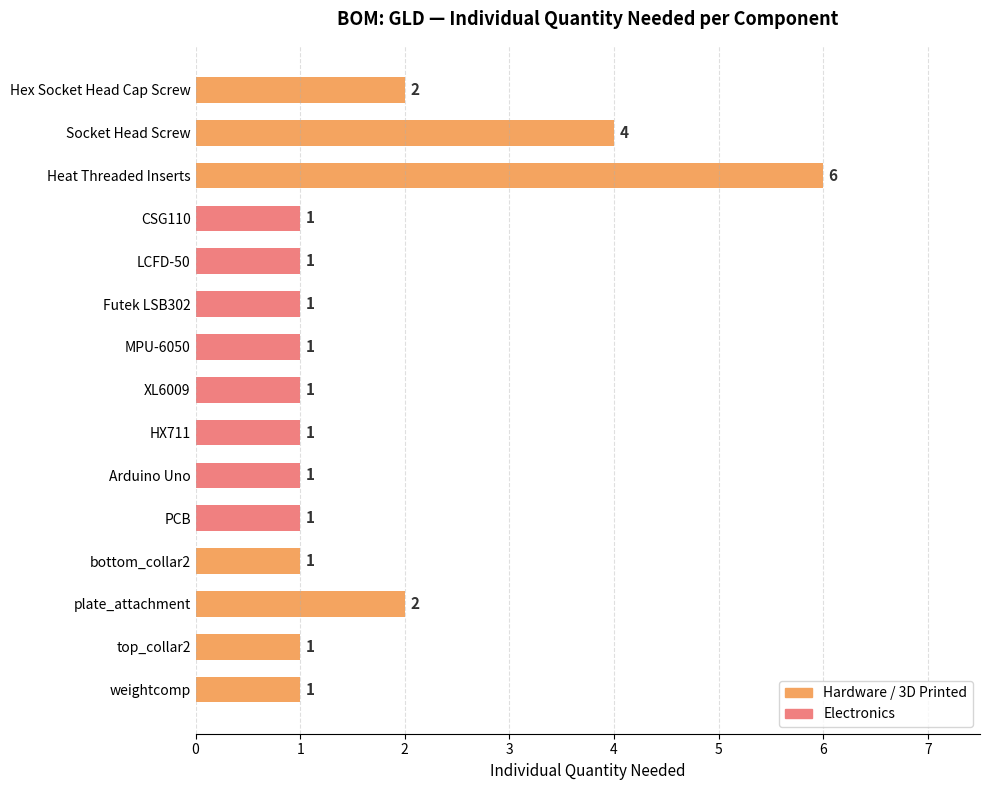

What is the value of the 13th bar from the top?

2